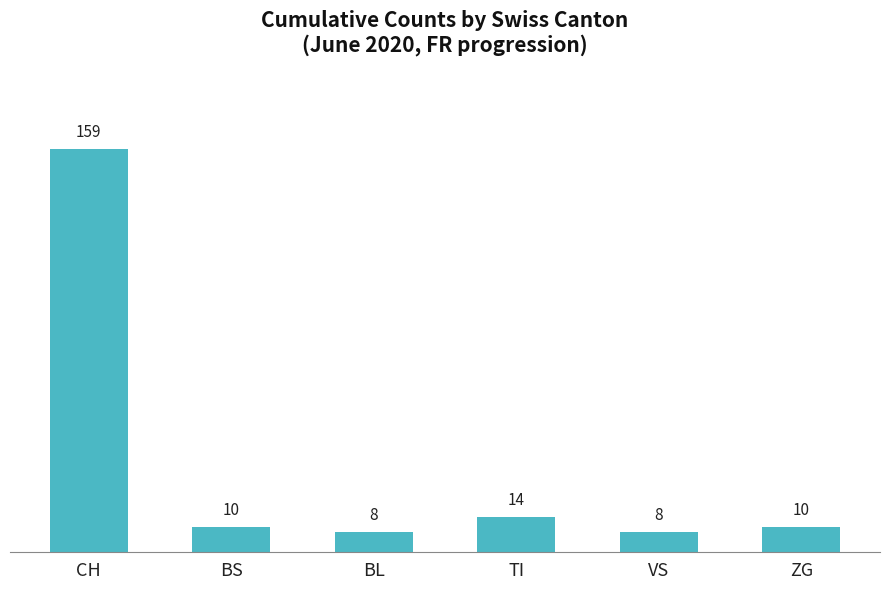

The value at CH is 245. True or false?

False